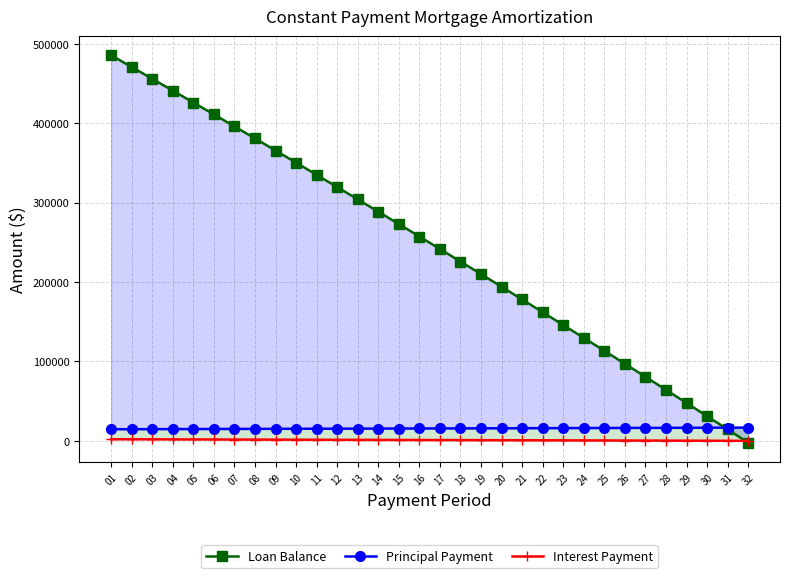

What is the greatest value displayed?

485295.6